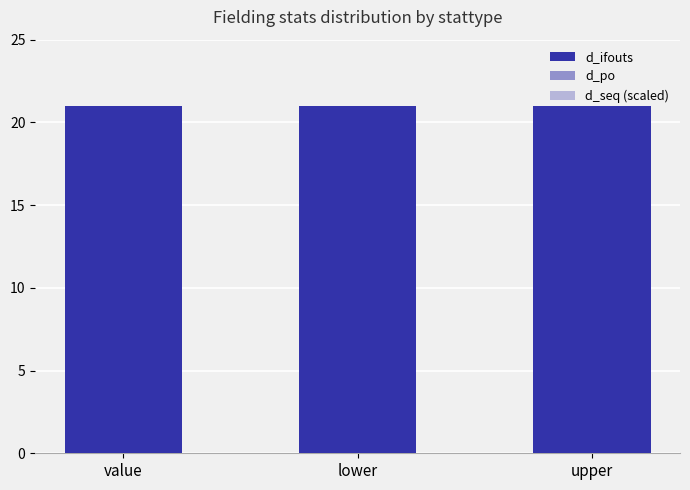

At which category does the chart reach its minimum across all series?

value